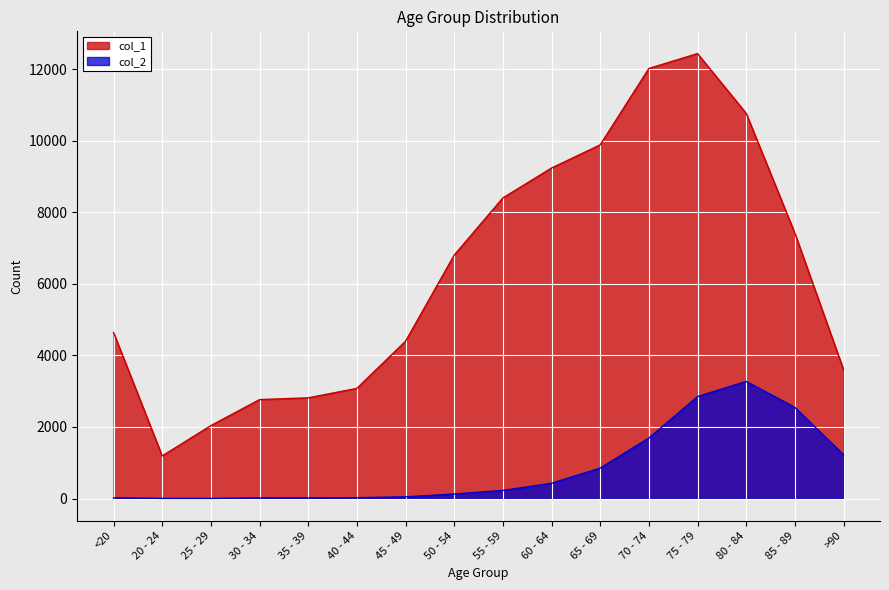

What is the label of the 11th point from the left?

65 - 69